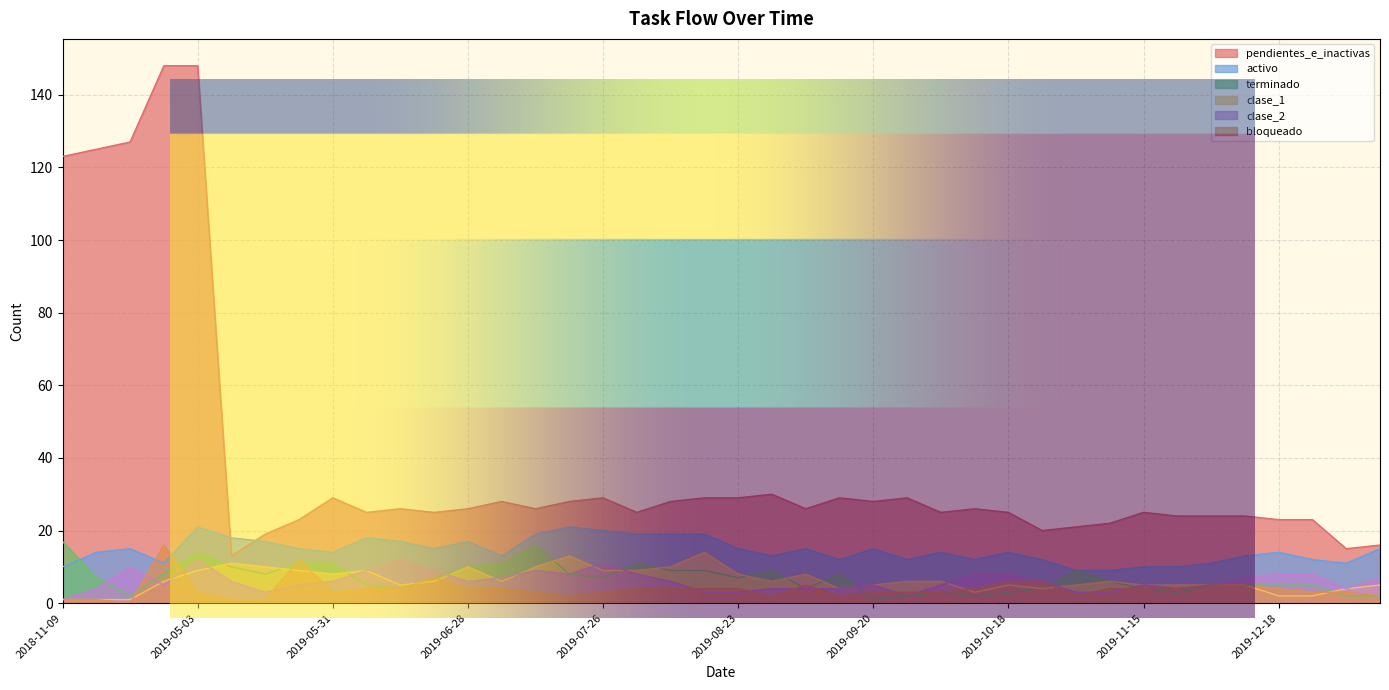

The clase_1 series shows 3 at 2019-10-11. True or false?

True